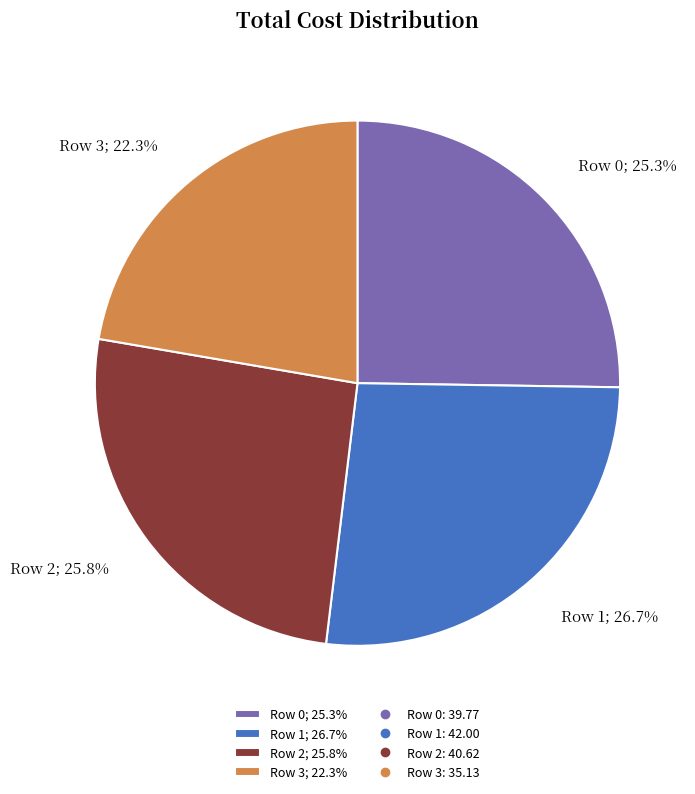

What is the largest slice in the pie chart?

Row 1